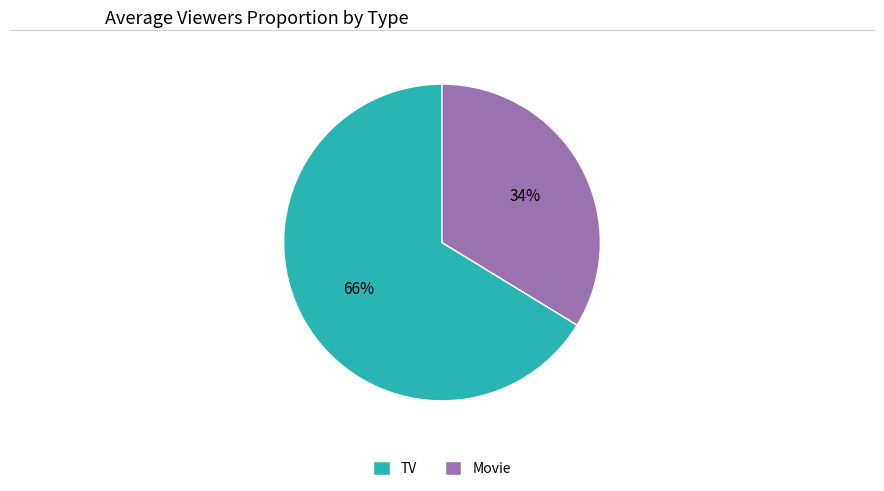

Is the sum of TV and Movie greater than half?

Yes